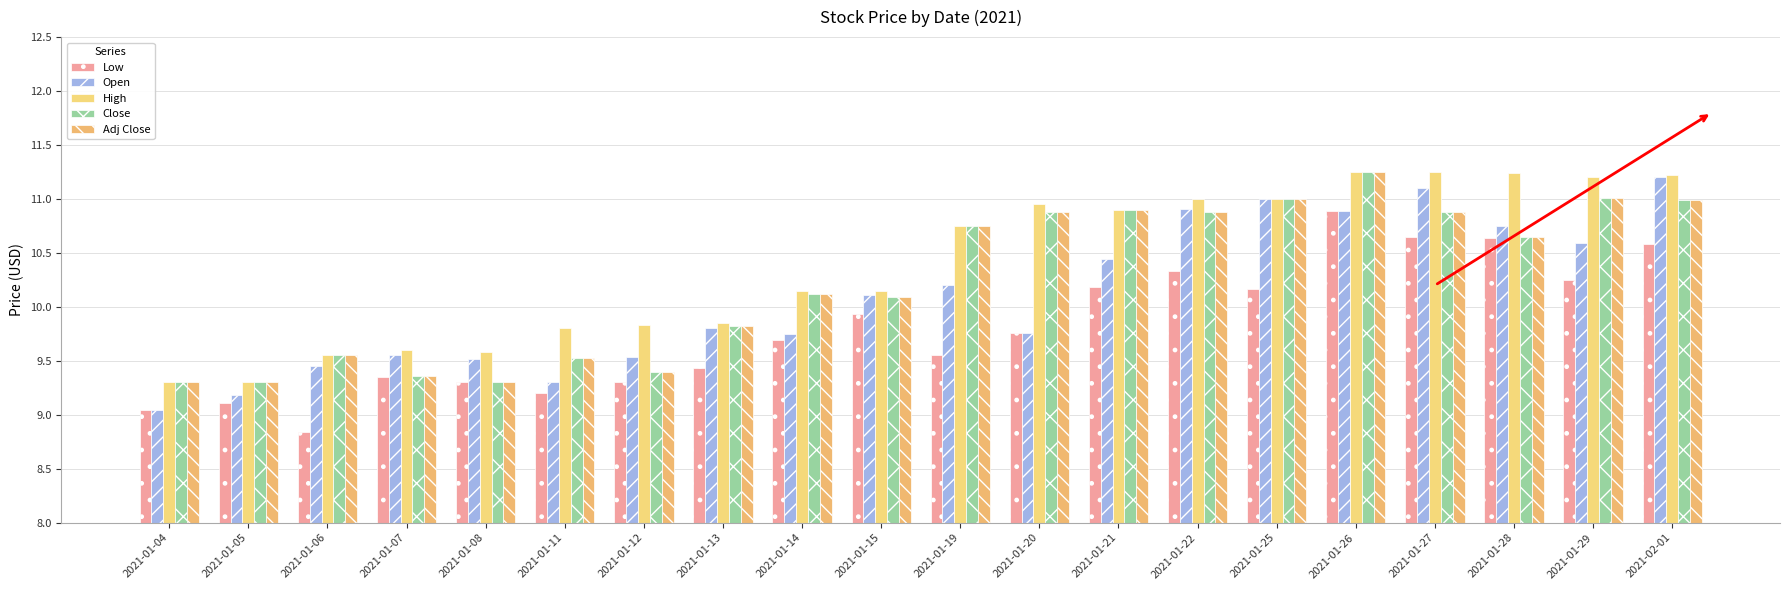

How many values in the High series exceed 10?

12